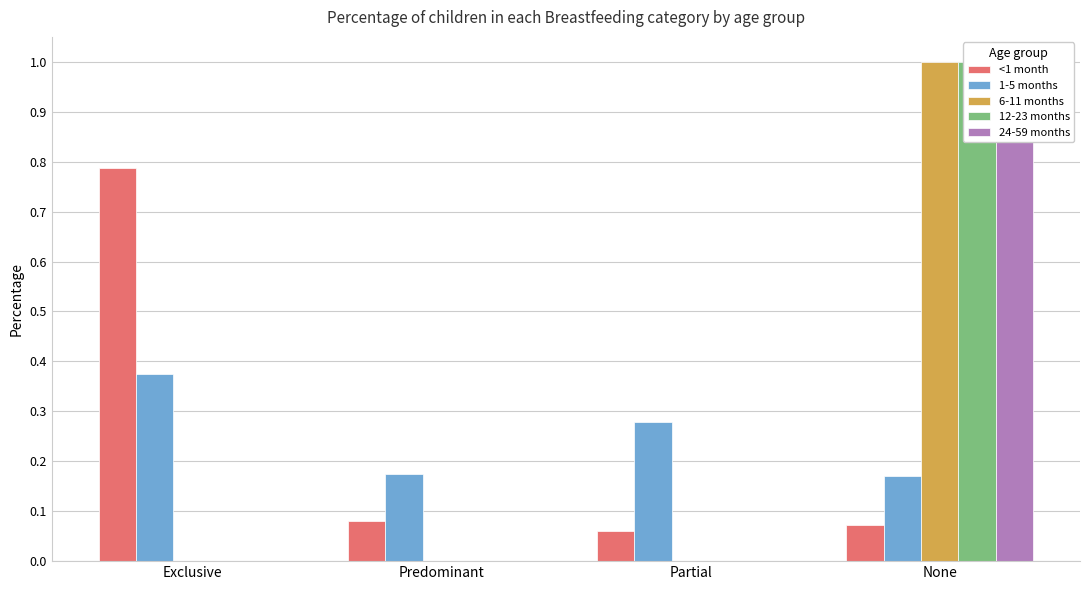

What are all the series names shown in the legend?

<1 month, 1-5 months, 6-11 months, 12-23 months, 24-59 months